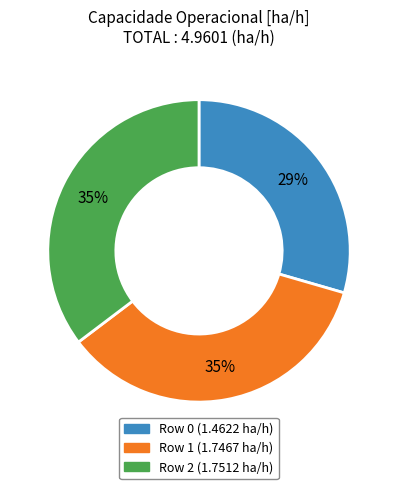

To the nearest percent, what portion does Row 2 represent?

35%